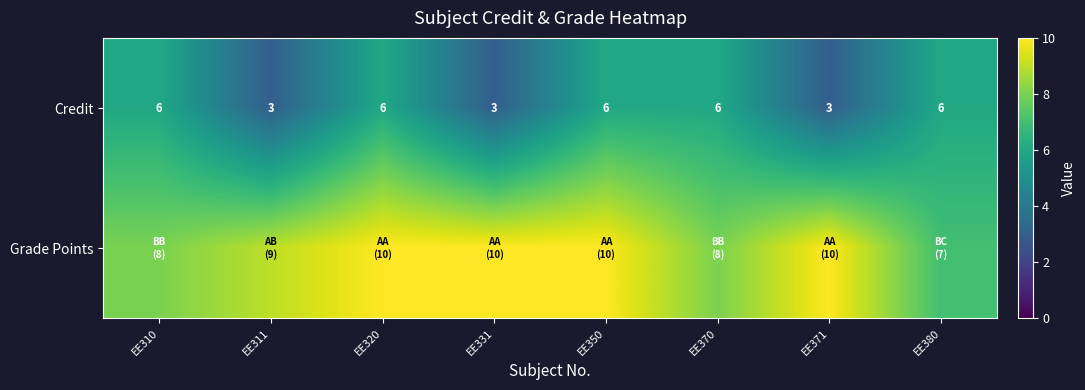

The value of Credit at EE311 is 3. True or false?

True